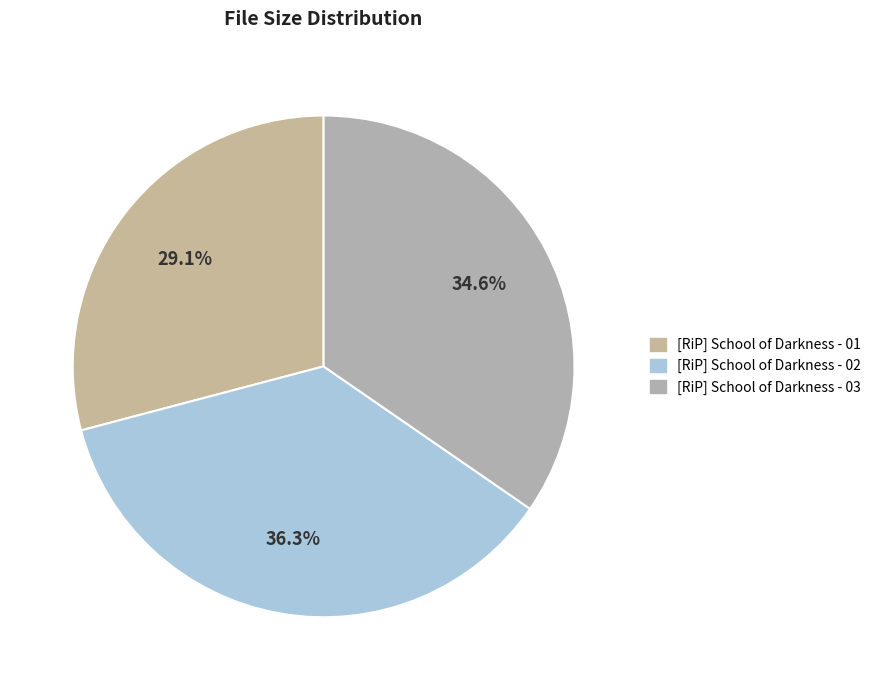

How much of the chart is everything except [RiP] School of Darkness - 01?

70.9%